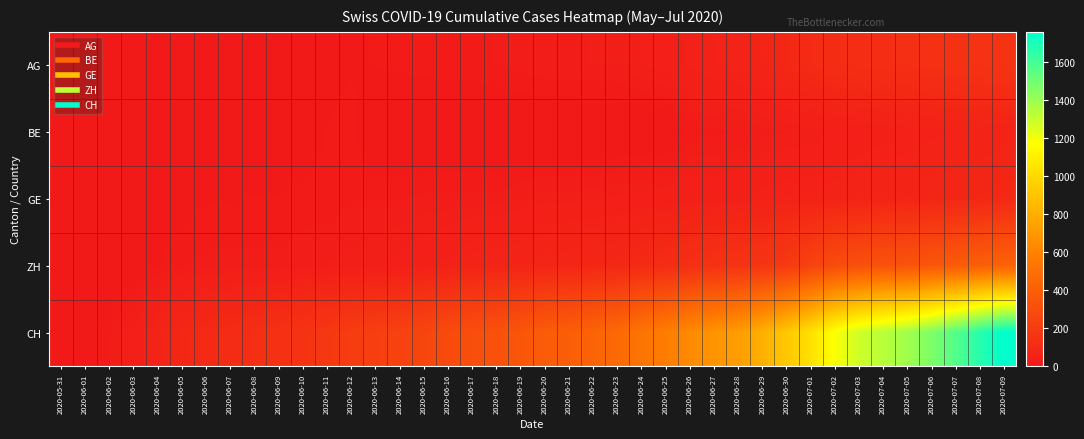

At which category is the sum across all series the highest?

2020-07-09